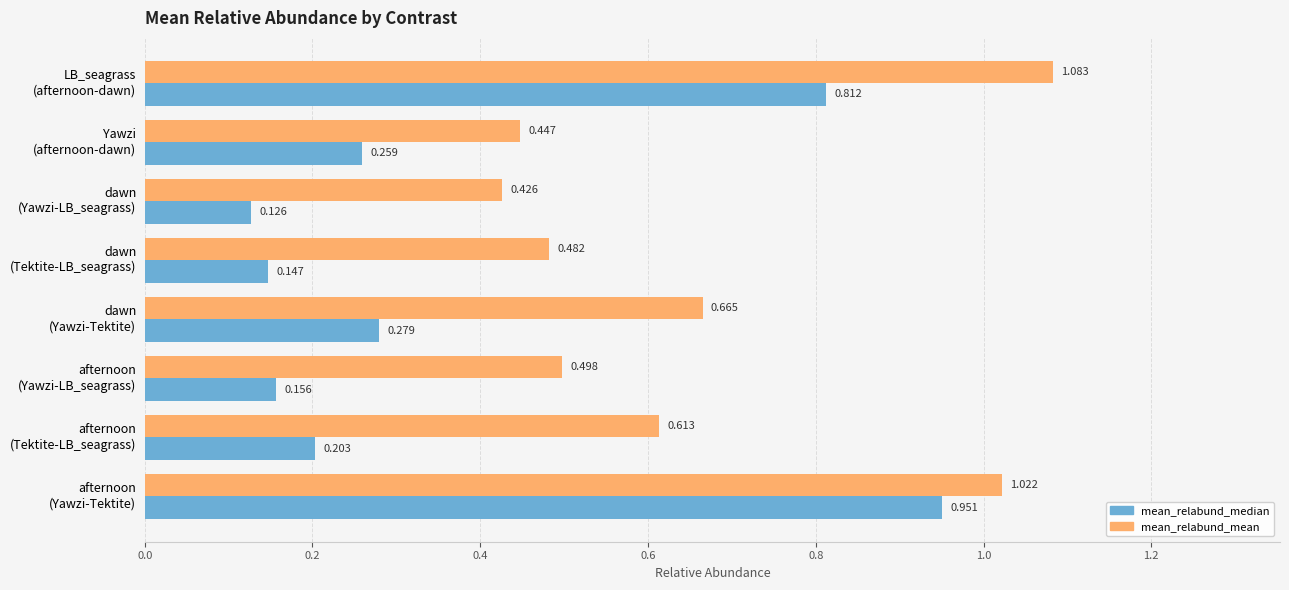

Which series has the largest total across all categories?

mean_relabund_mean